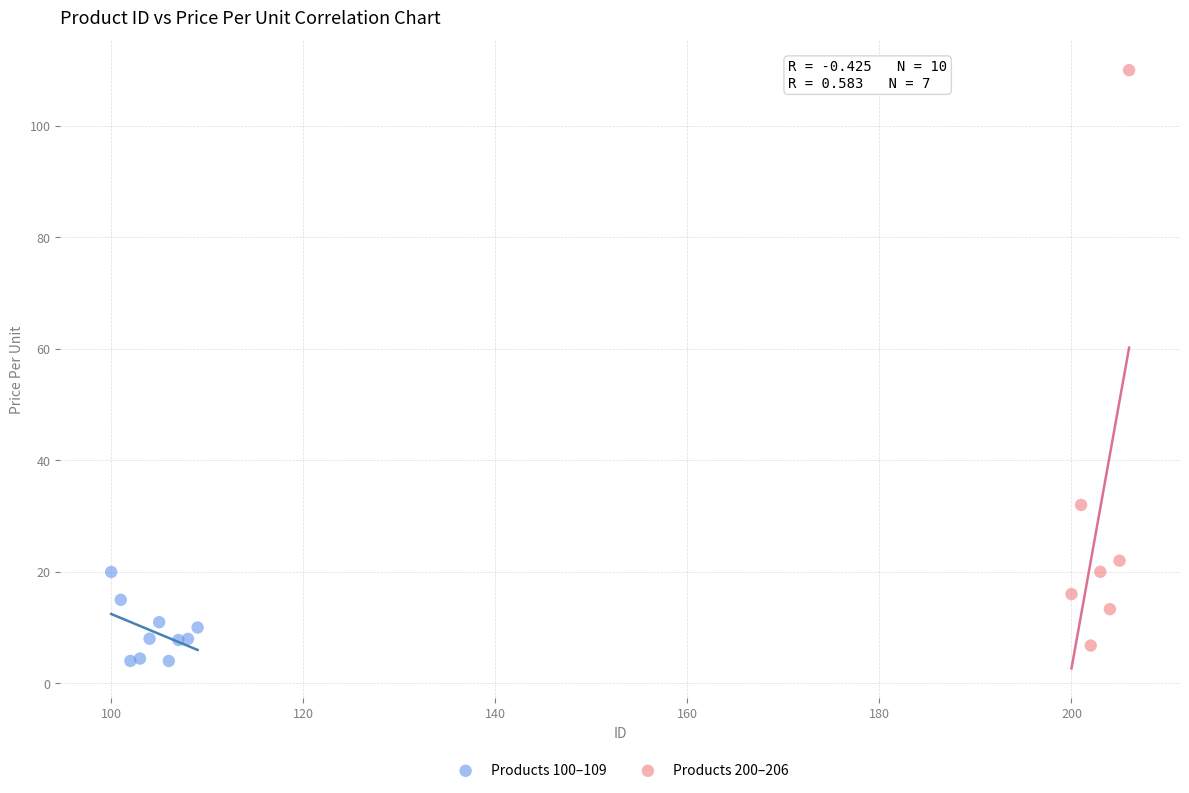

Which series reaches the minimum Y coordinate?

Products 100–109